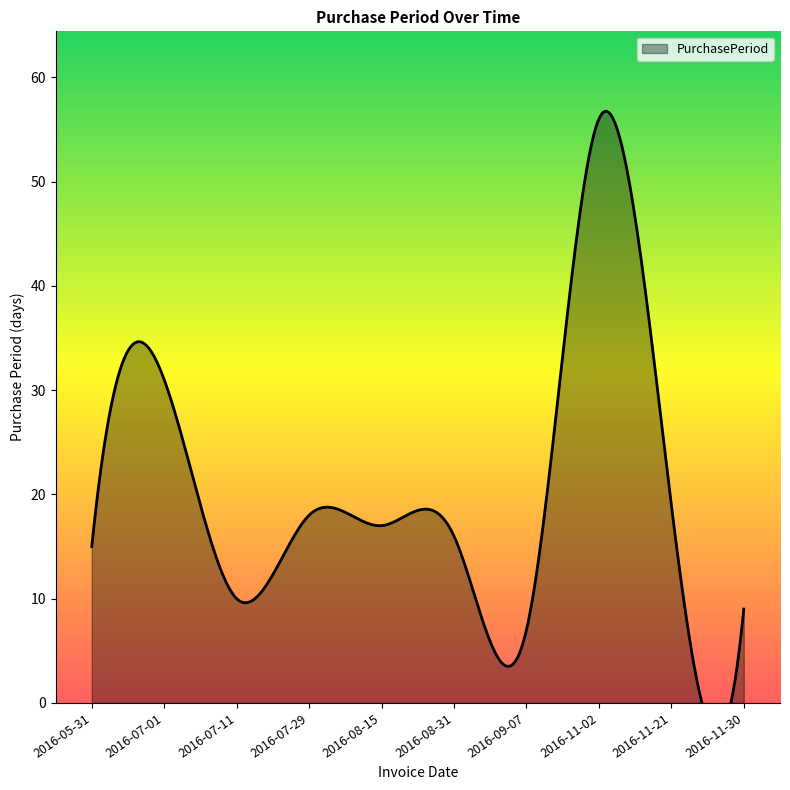

What position from the right is 2016-08-15?

6